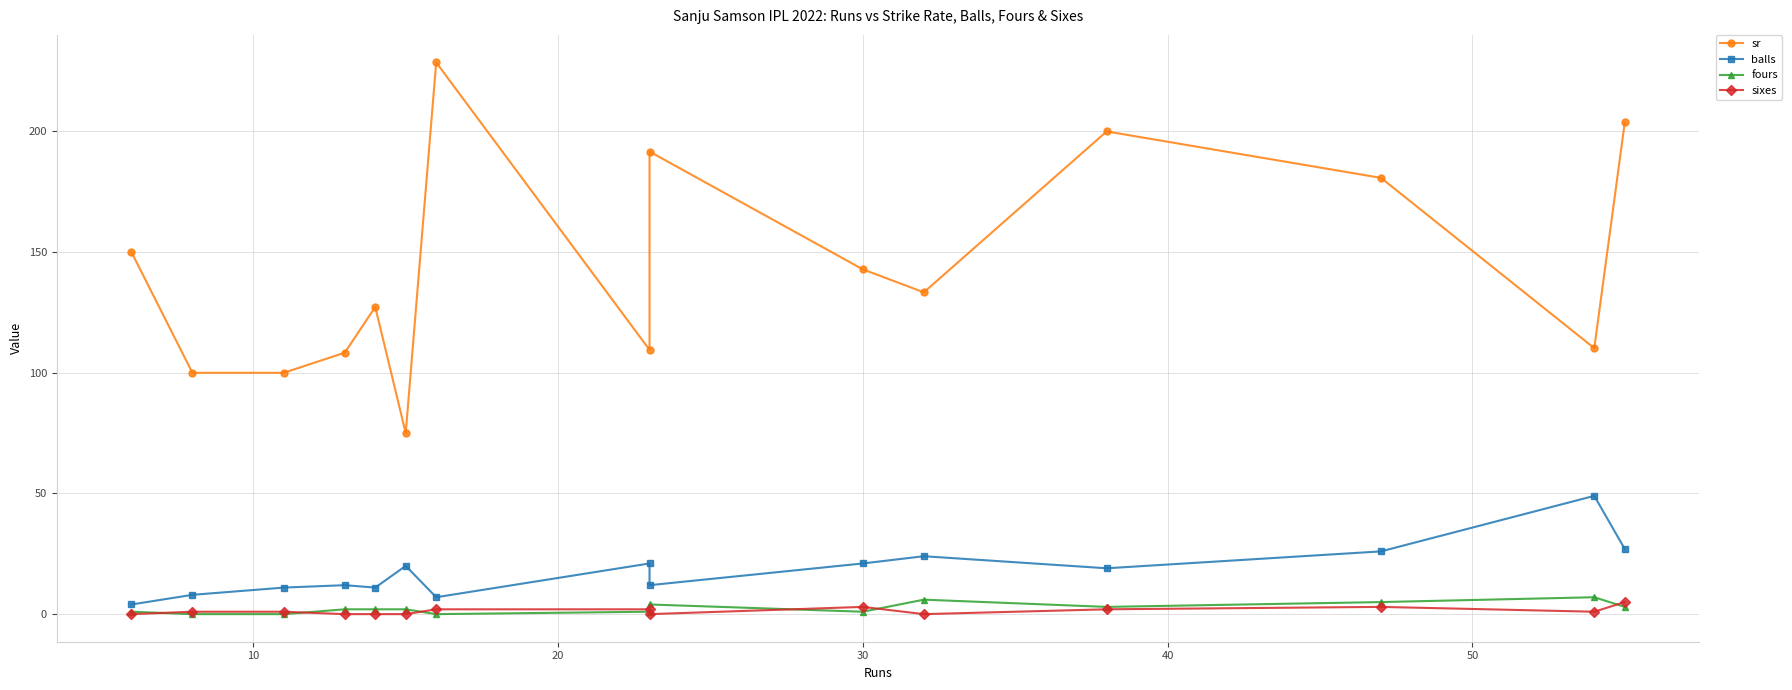

Rank the series by their maximum value, from highest to lowest.

sr, balls, fours, sixes